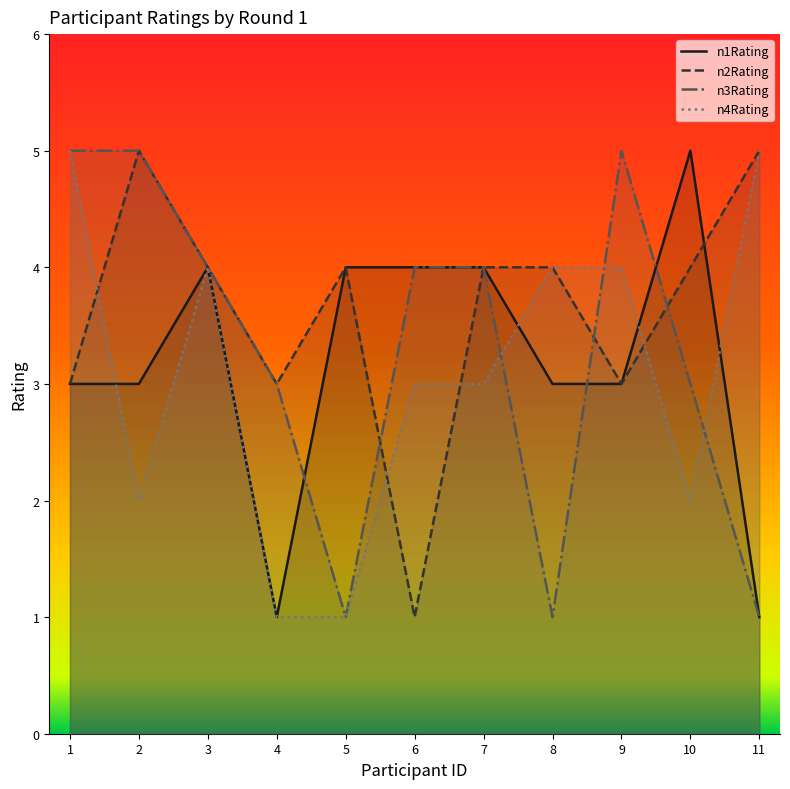

How many interior local peaks does the n3Rating series have?

1